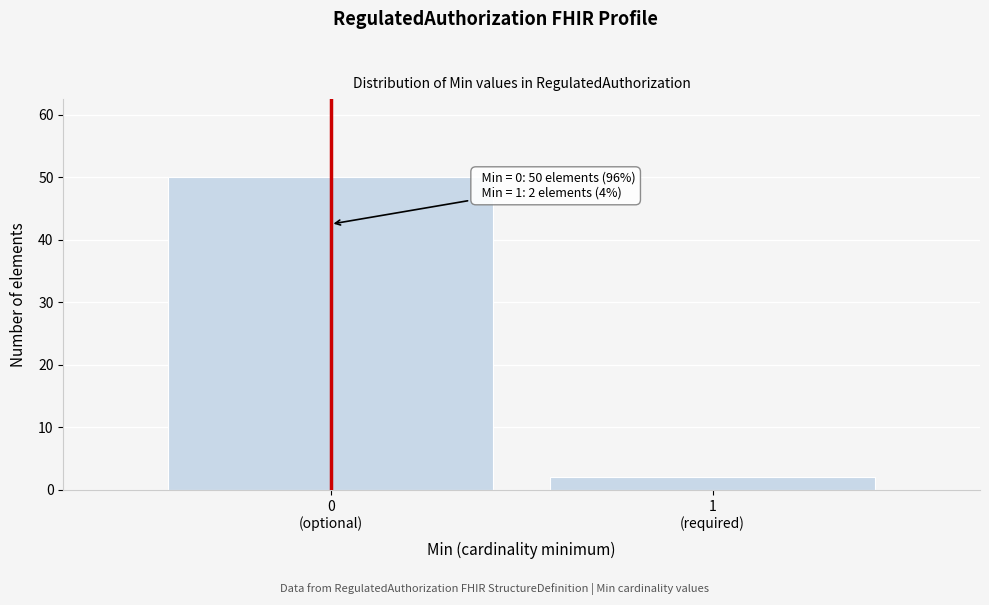

Reading left to right, extract all data points from this chart.

50	2